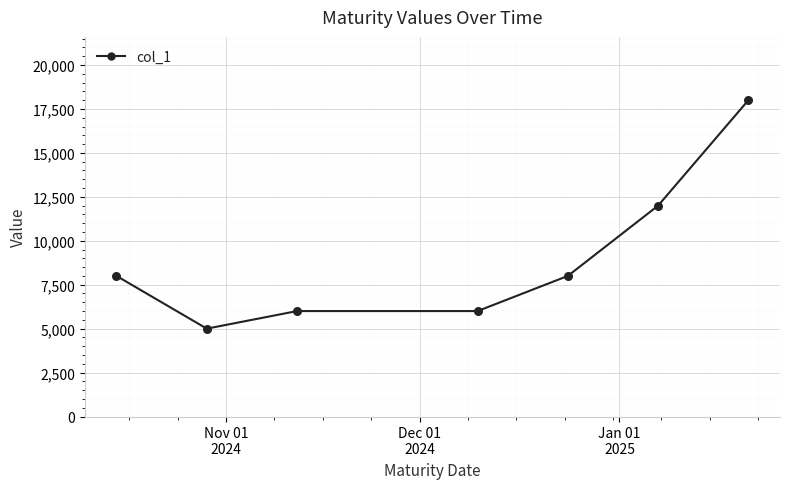

What is the average value?

9000